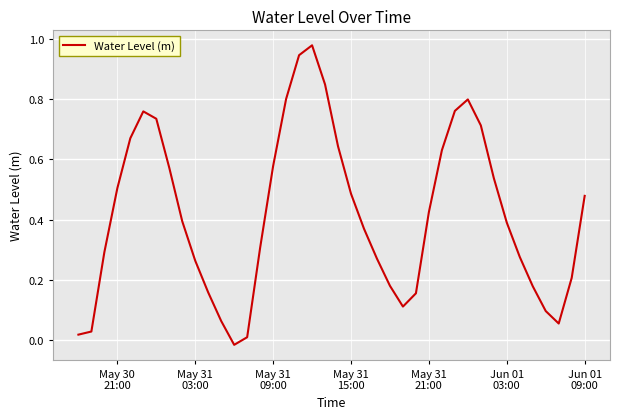

Is this an area chart (filled region under the line)?

No